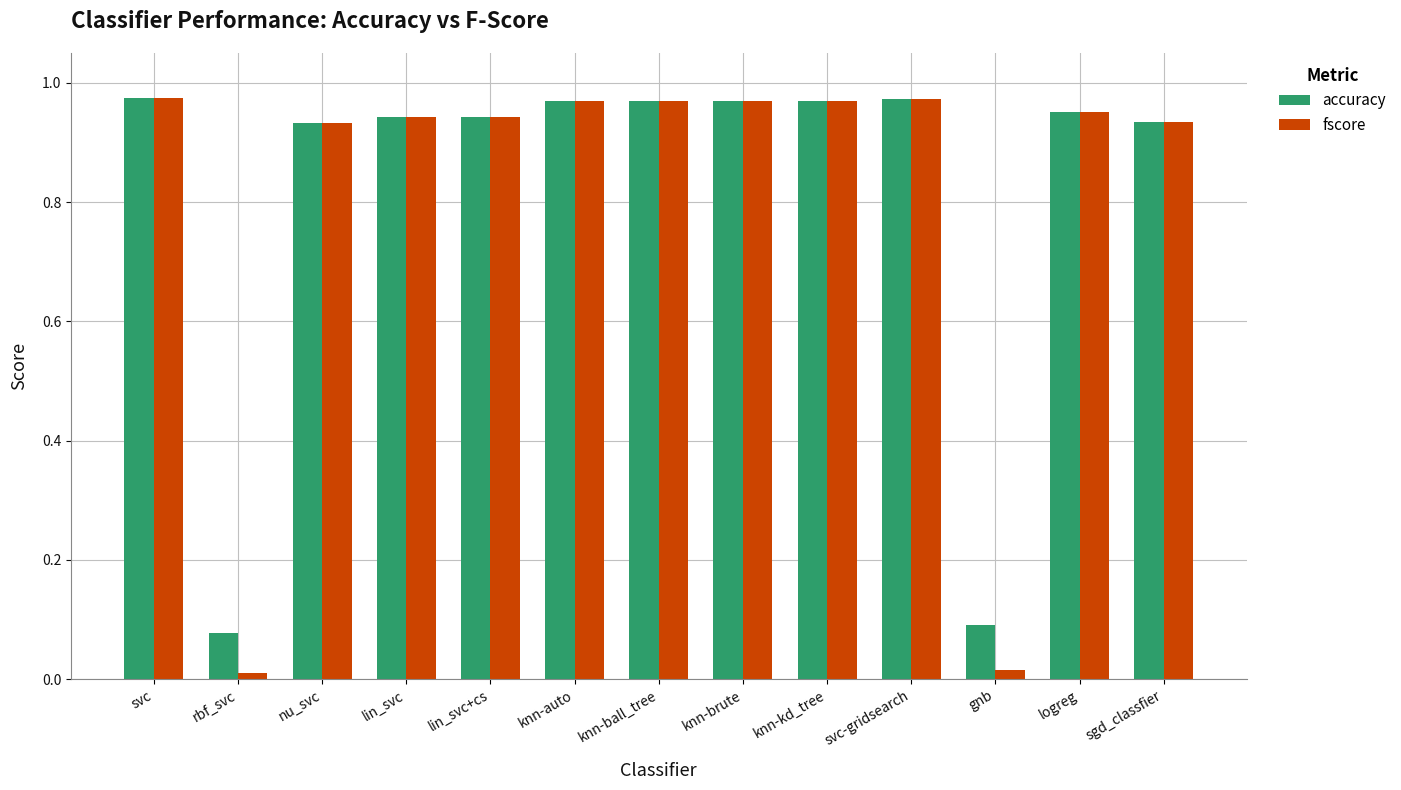

True or false: accuracy has a value of 0.1 at gnb.

True